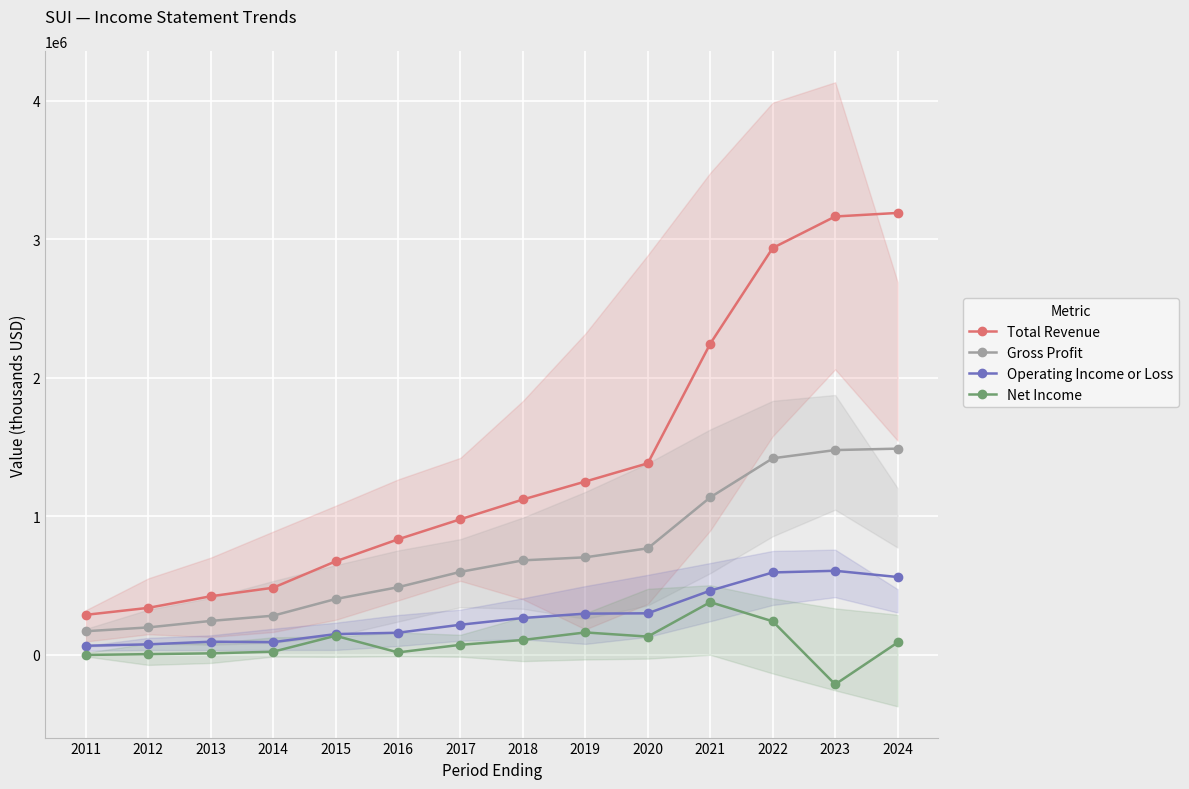

At which label does Operating Income or Loss reach its peak?

2023